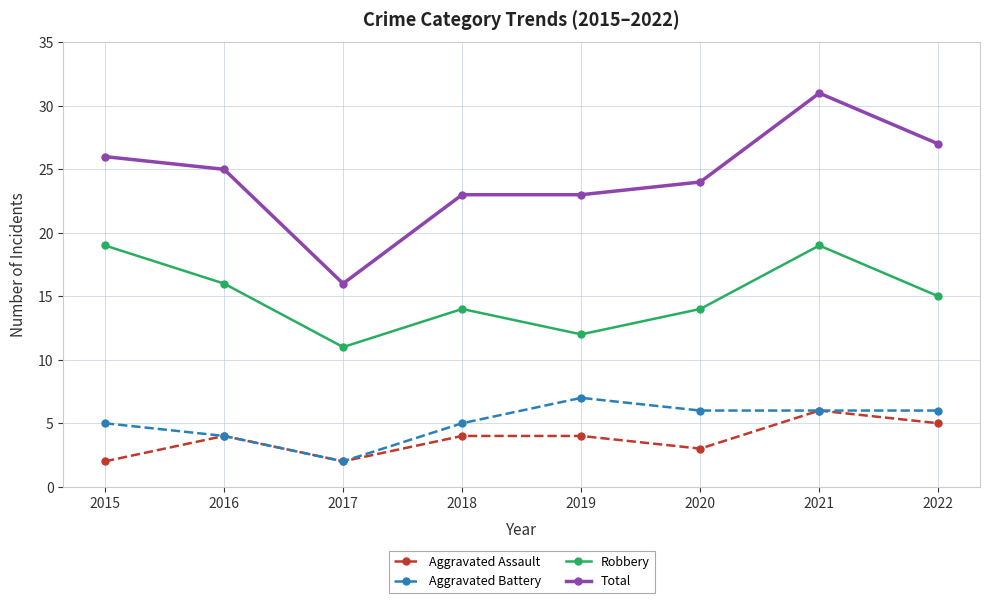

How many lines are shown in the chart?

4